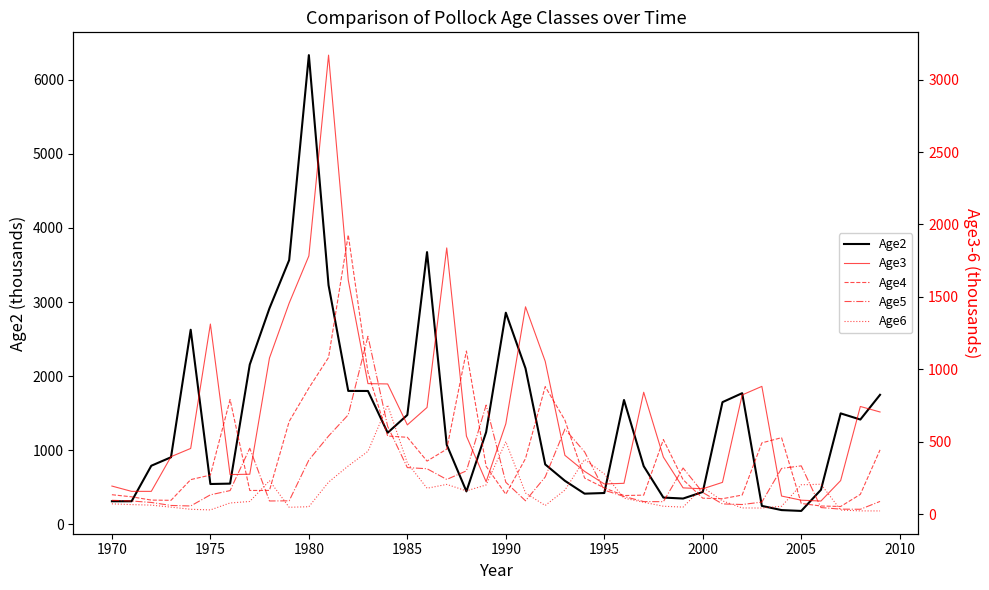

True or false: Age5 and Age4 intersect in this chart.

True